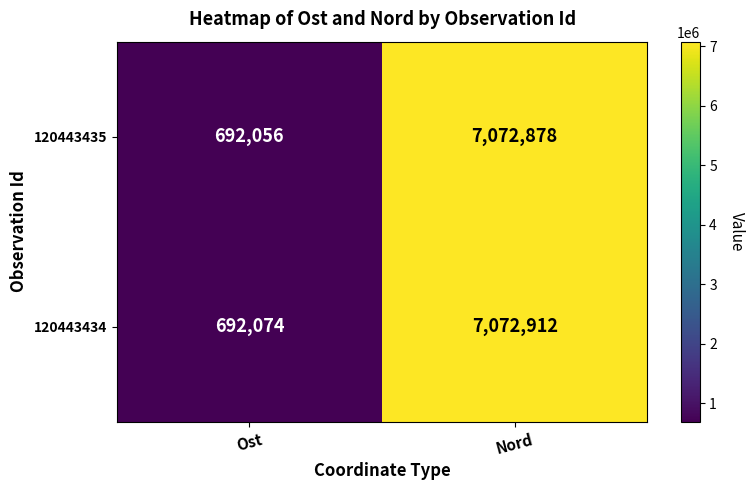

Read the 120443434 value at Nord, to the nearest 10.

7072910